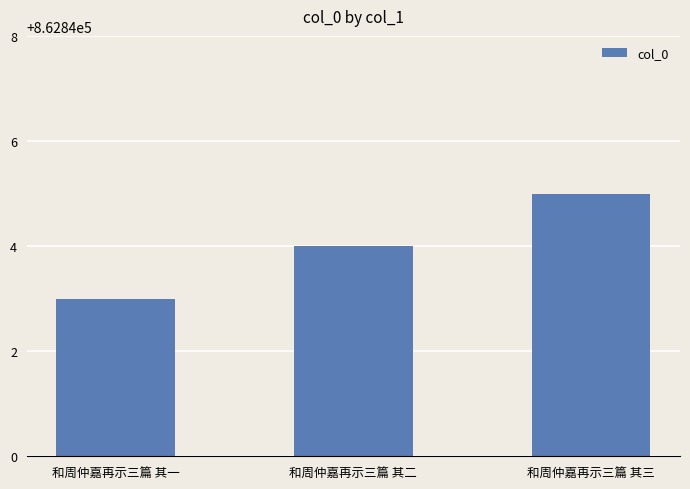

How many bars are there in total?

3